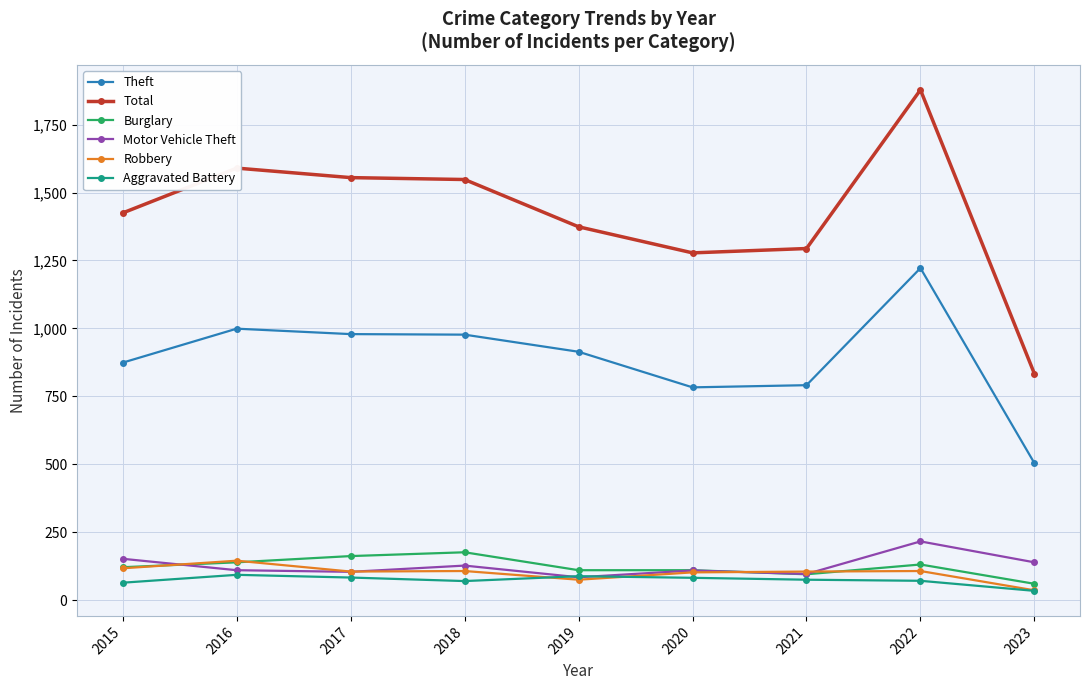

What is the difference between the highest and lowest values at 2023?

799